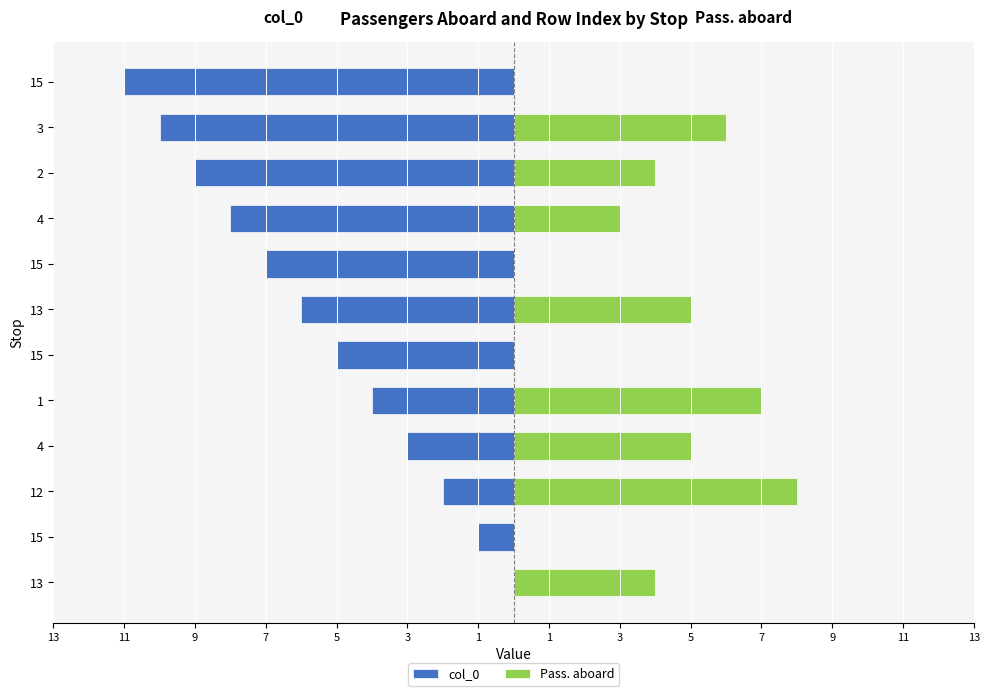

Between 9 and 1, which series saw the biggest shift?

Pass. aboard